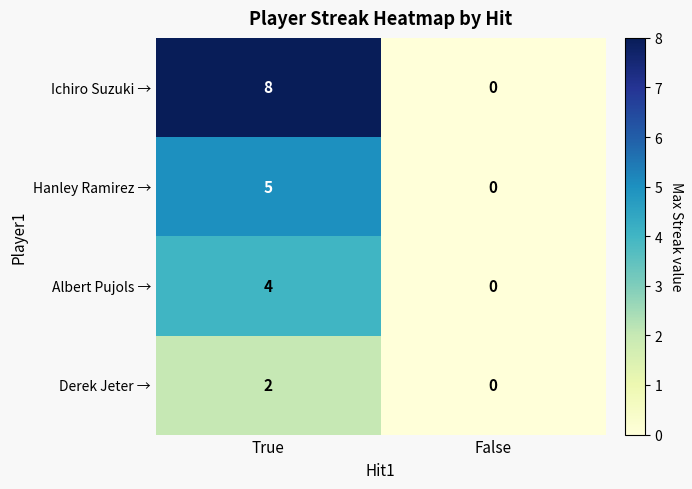

The value of Albert Pujols → at True is 6. True or false?

False